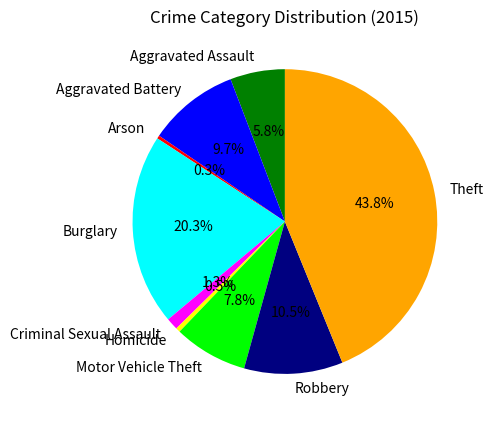

What is the total percentage of Arson and Aggravated Battery?

10.0%